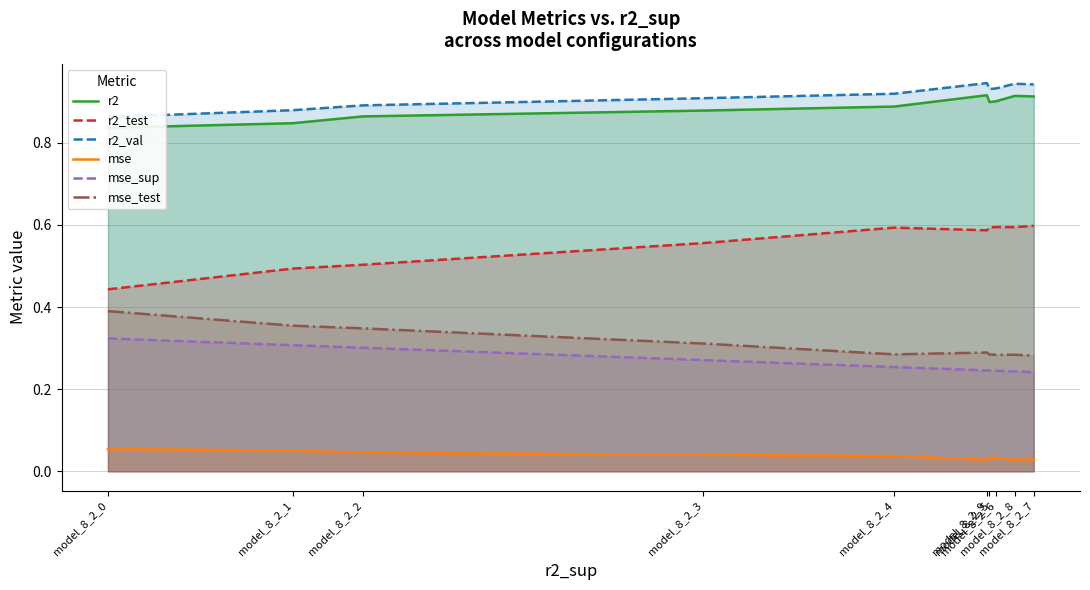

Does the chart have visible grid lines?

Yes